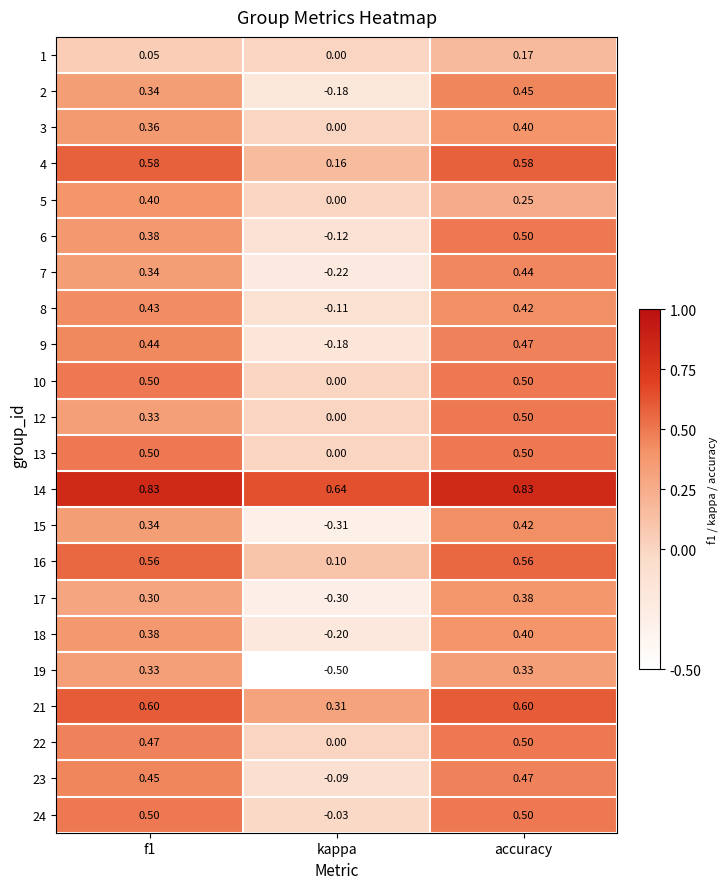

Which label corresponds to the smallest value in the chart?

kappa